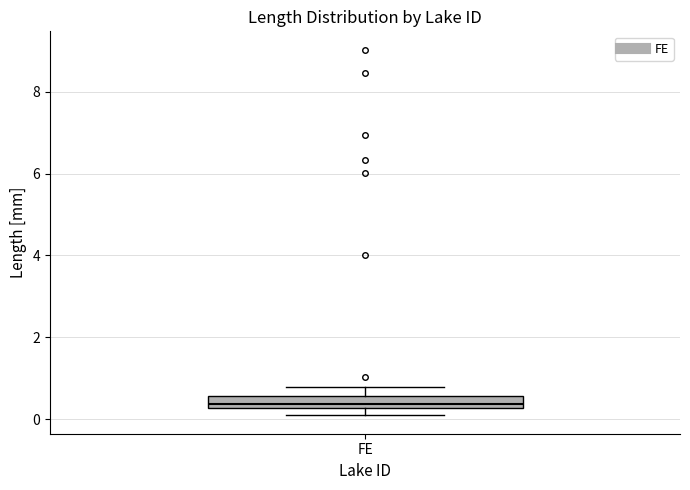

Transcribe this box plot: give where the median line is, the range the box spans, and where the two whiskers end, as read against the y-axis. The values are not printed on the chart, so give them approximately, as read against the axis.

median 0.4, box 0.2 to 0.6, whiskers 0.0 to 0.8